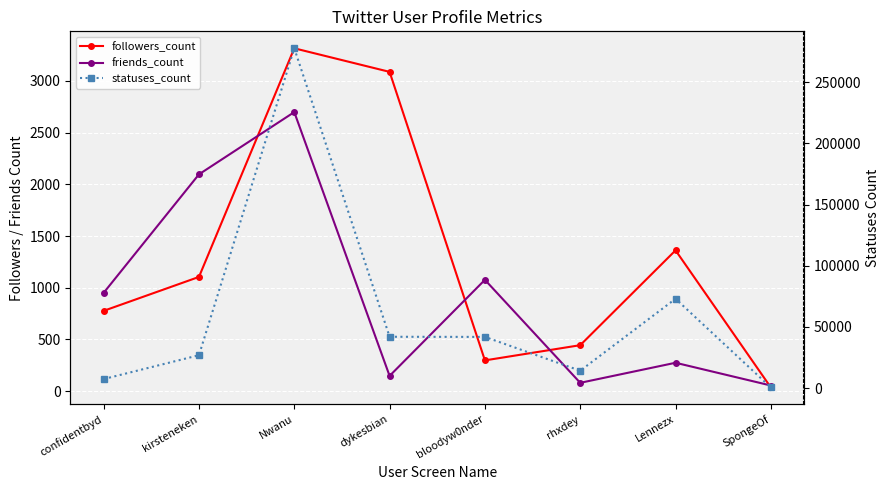

What is the difference between the maximum and second lowest values in the statuses_count series?

270196